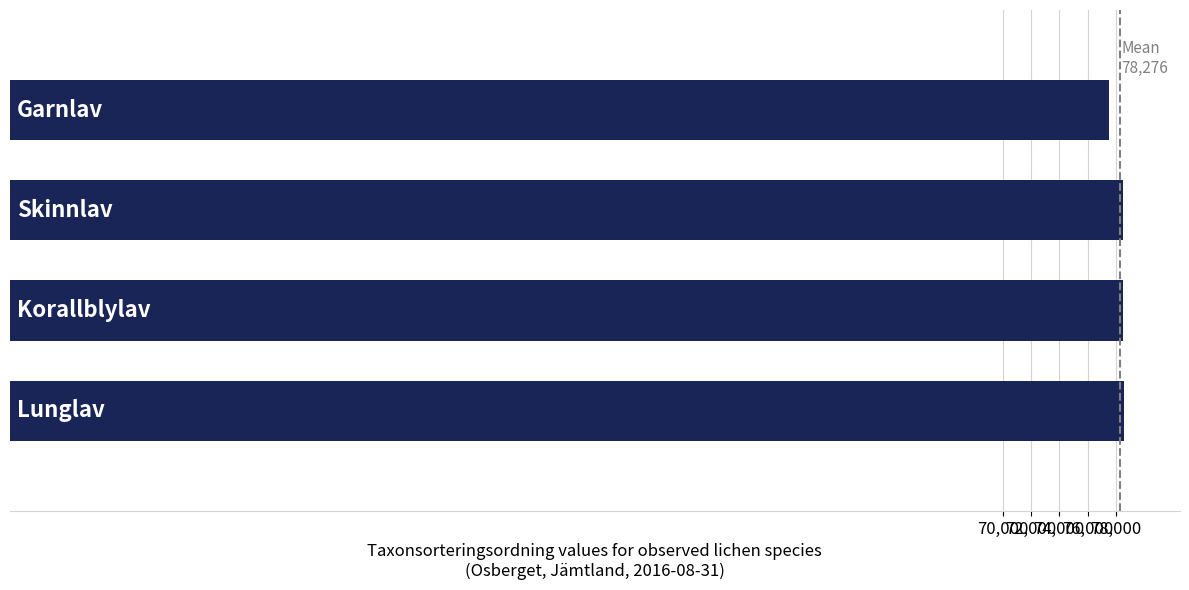

What is the greatest value displayed?

78569